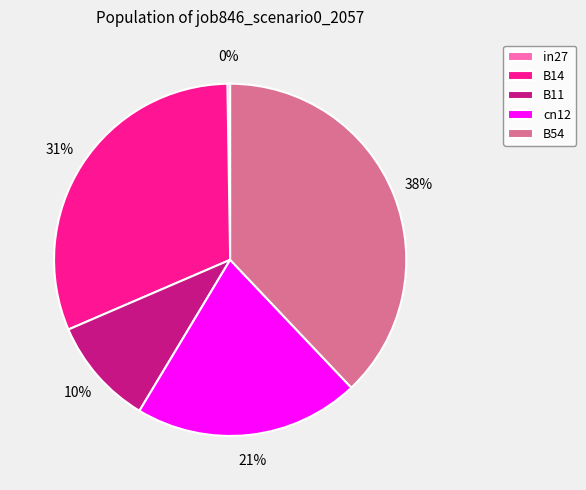

To the nearest percent, what percentage of the pie is cn12?

21%